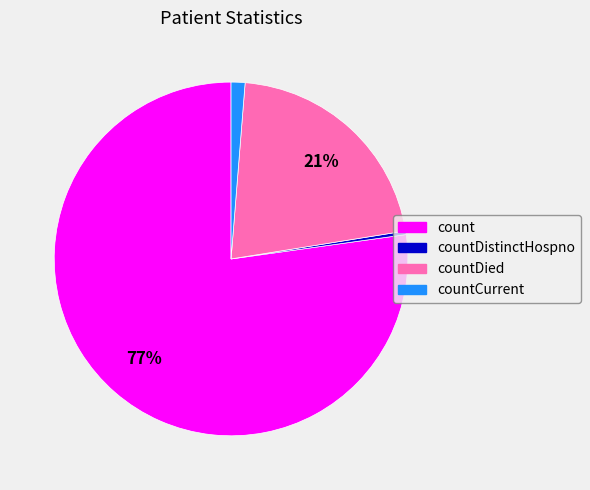

The countDied slice represents 36% of the pie. True or false?

False